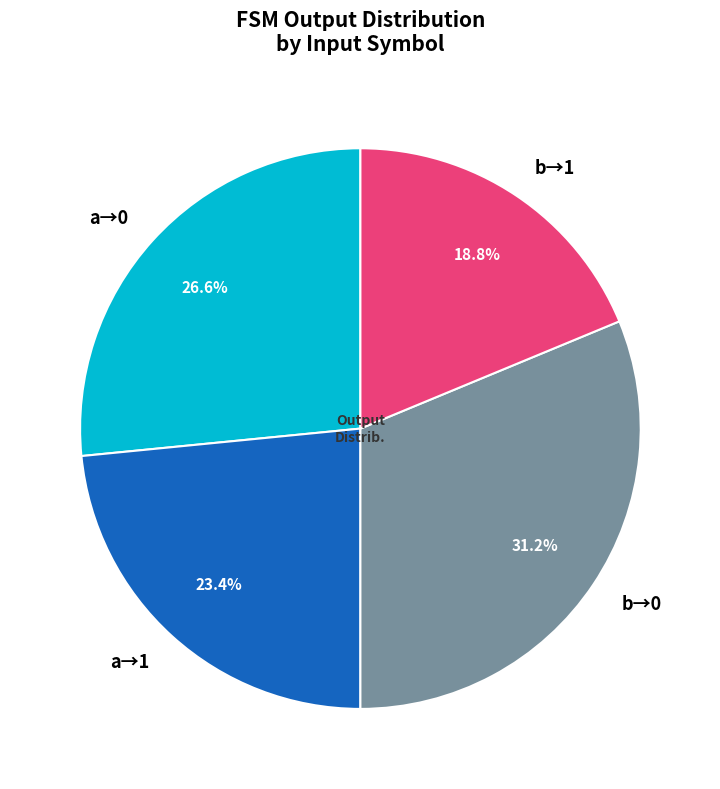

To the nearest percent, what is the average slice percentage?

25%